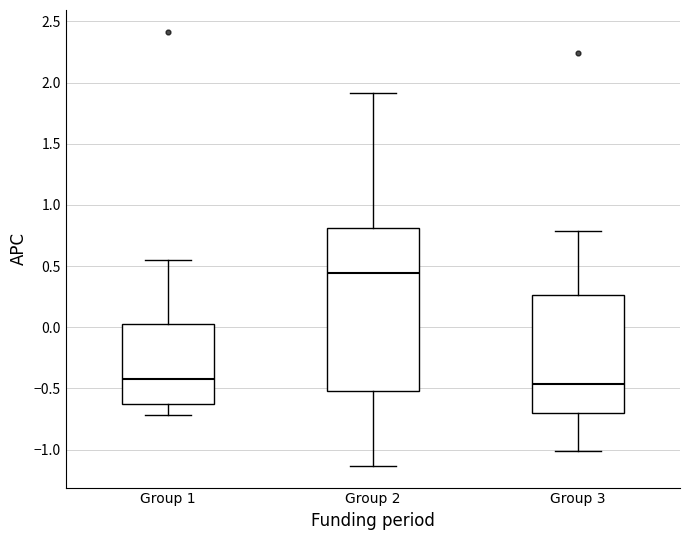

Reading left to right, transcribe this box plot: for each box, give where its median line is, the range the box spans, and where its two whiskers end, as read against the y-axis. The values are not printed on the chart, so give them approximately, as read against the axis.

Group 1: median -0.45, box -0.65 to 0.05, whiskers -0.70 to 0.55
Group 2: median 0.45, box -0.50 to 0.80, whiskers -1.15 to 1.90
Group 3: median -0.45, box -0.70 to 0.25, whiskers -1.00 to 0.80